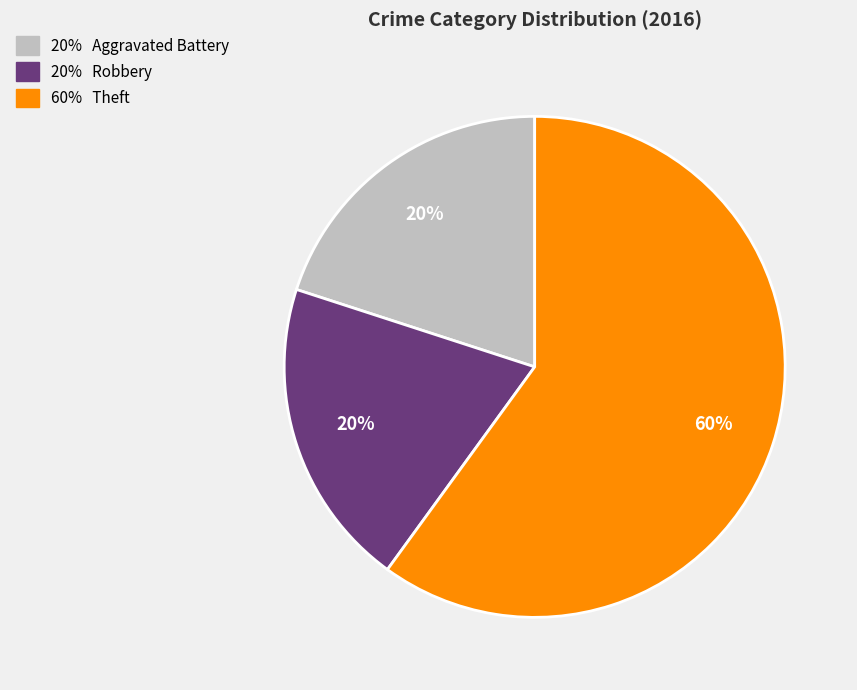

Is there any slice that represents more than half of the pie?

Yes